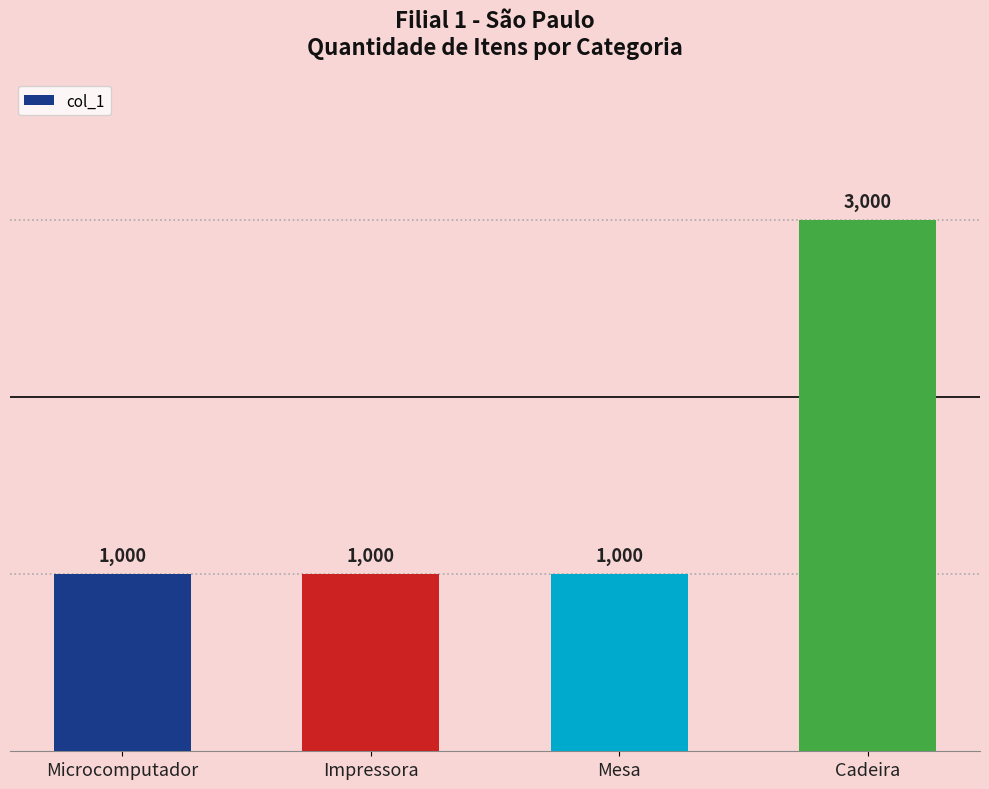

Approximately how many times larger is the value at Mesa compared to Microcomputador?

1.0